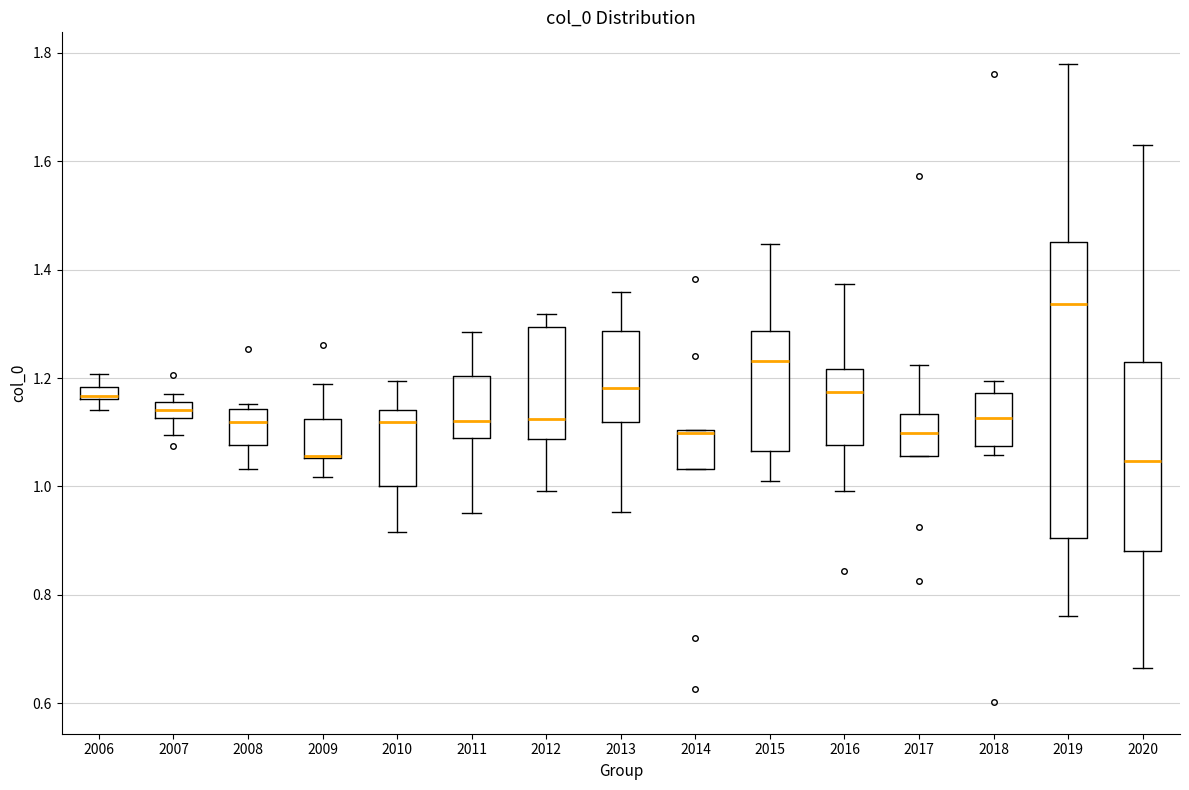

Which box is the tallest, from its lower edge to its upper edge?

2019